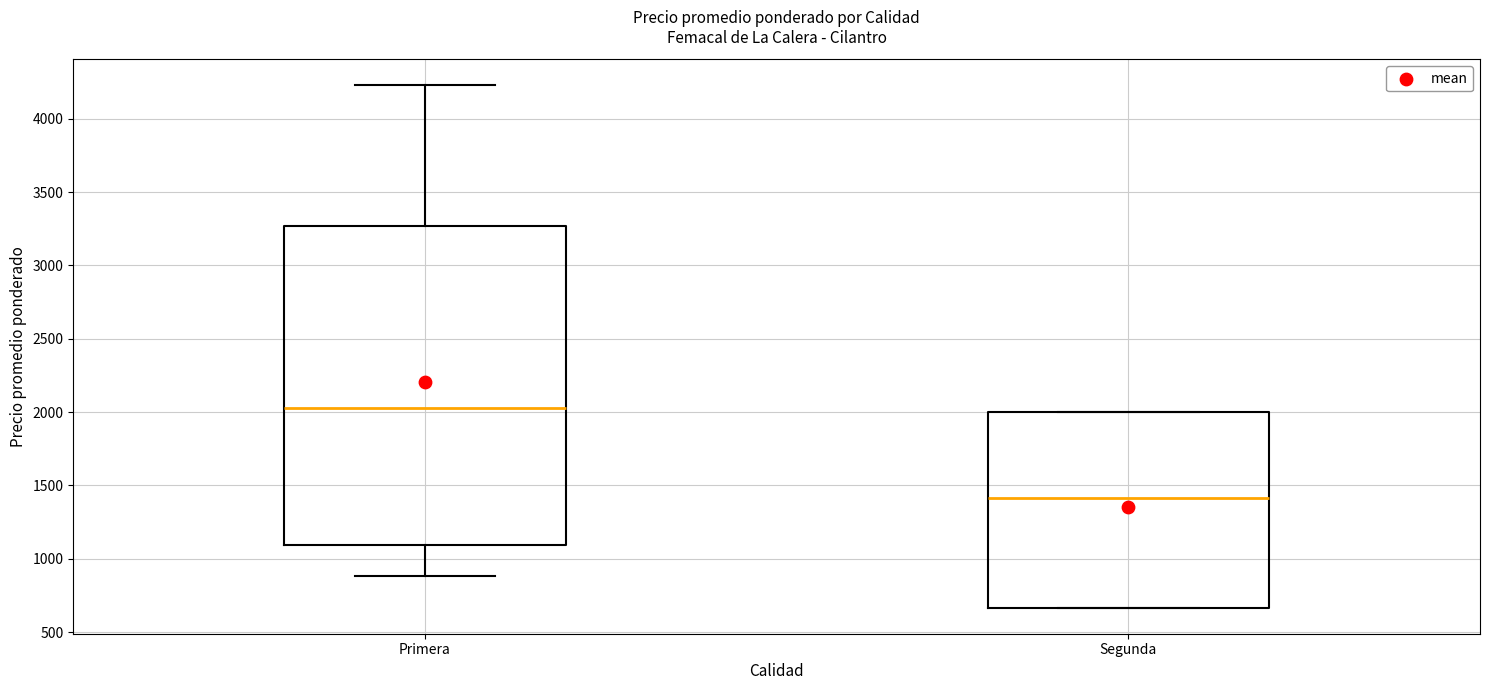

Reading left to right, read every box against the y-axis: the position of its median line, the range the box covers, and the ends of its whiskers. The values are not printed on the chart, so give them approximately, as read against the axis.

Primera: median 2050, box 1100 to 3250, whiskers 900 to 4250
Segunda: median 1400, box 650 to 2000, whiskers 650 to 2000